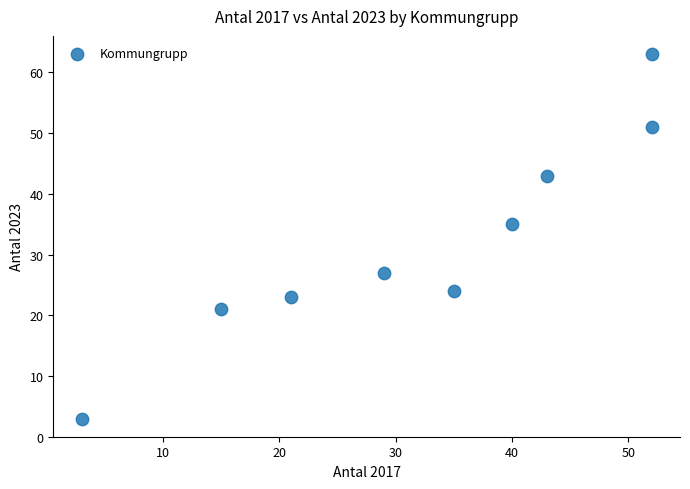

What Y value in the scatter plot is closest to 33?

35